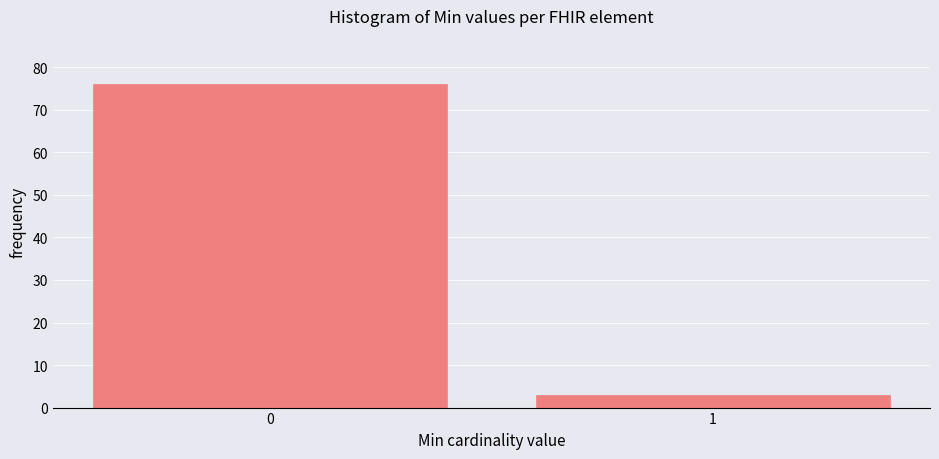

Reading right to left, list all the values displayed in this chart.

3	76